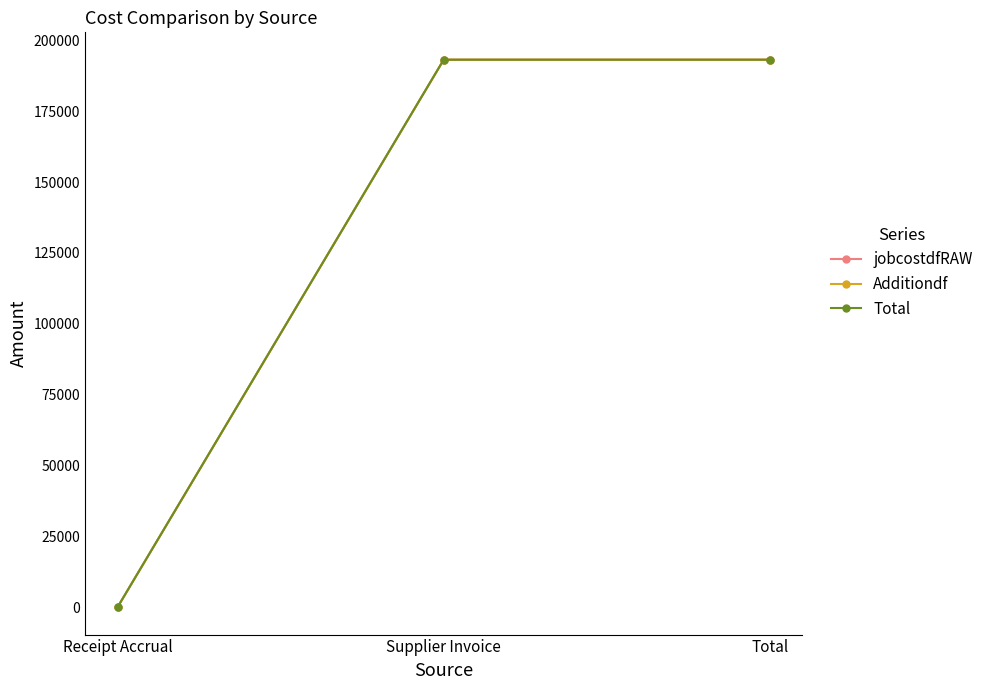

Reading right to left, extract all data points from this chart.

jobcostdfRAW: 193186.2	193186.2	0.0
Additiondf: 193186.2	193186.2	0.0
Total: 193186.2	193186.2	0.0